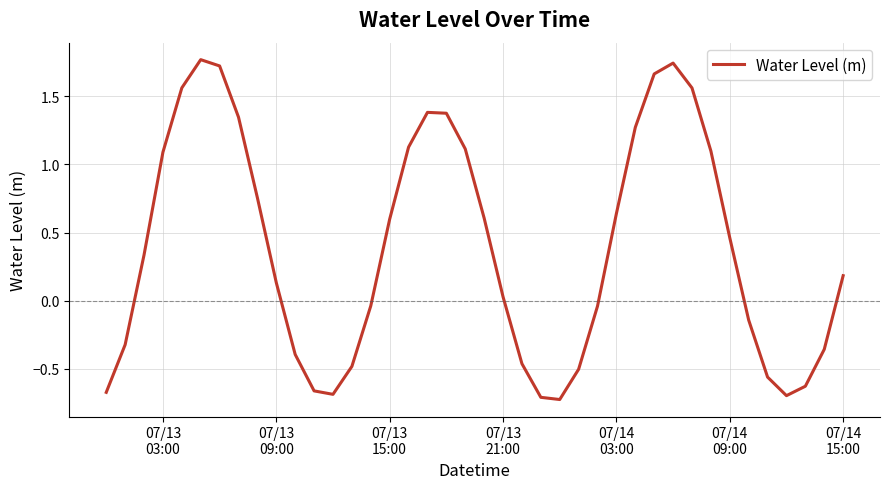

Reading right to left, list all the values displayed in this chart.

0.2	-0.4	-0.6	-0.7	-0.6	-0.1	0.5	1.1	1.6	1.7	1.7	1.3	0.6	-0.0	-0.5	-0.7	-0.7	-0.5	0.0	0.6	1.1	1.4	1.4	1.1	0.6	-0.0	-0.5	-0.7	-0.7	-0.4	0.1	0.8	1.3	1.7	1.8	1.6	1.1	0.3	-0.3	-0.7